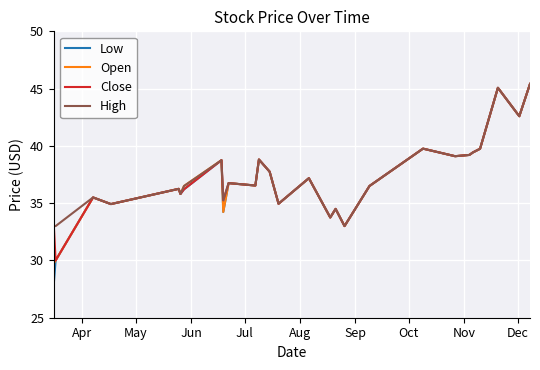

What is the maximum value shown in the chart?

45.4